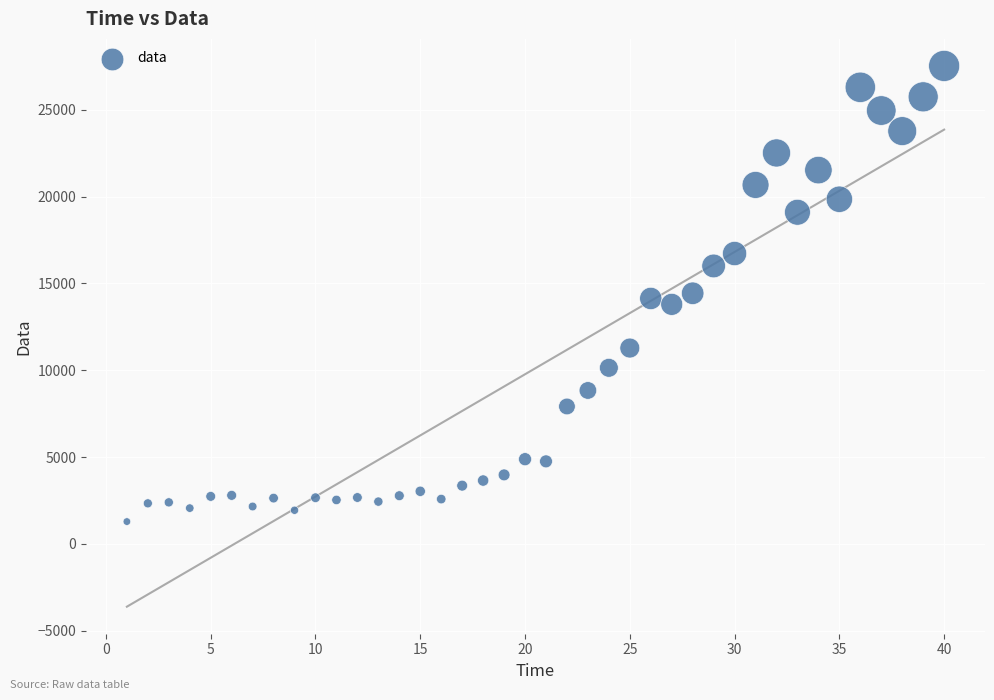

What is the range of Y values (max minus min)?

26242